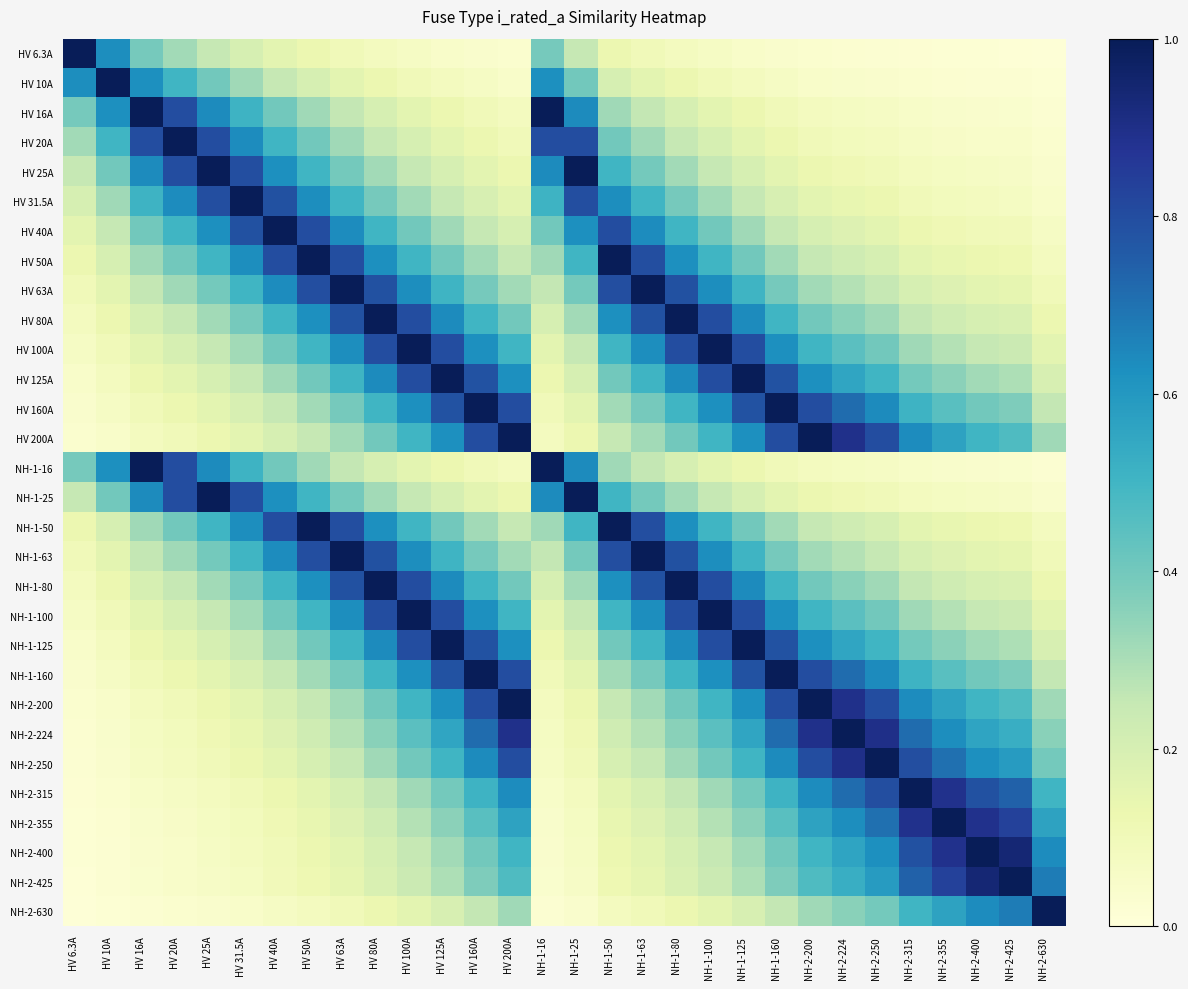

What is the total value across all series at NH-2-425?

9.4